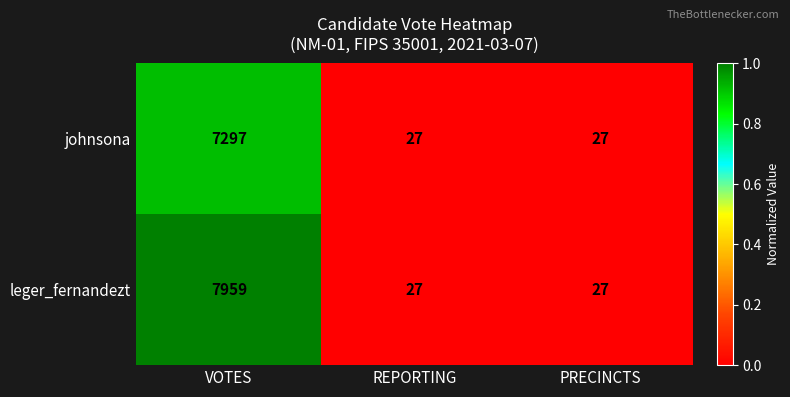

Which series has the largest total across all categories?

leger_fernandezt